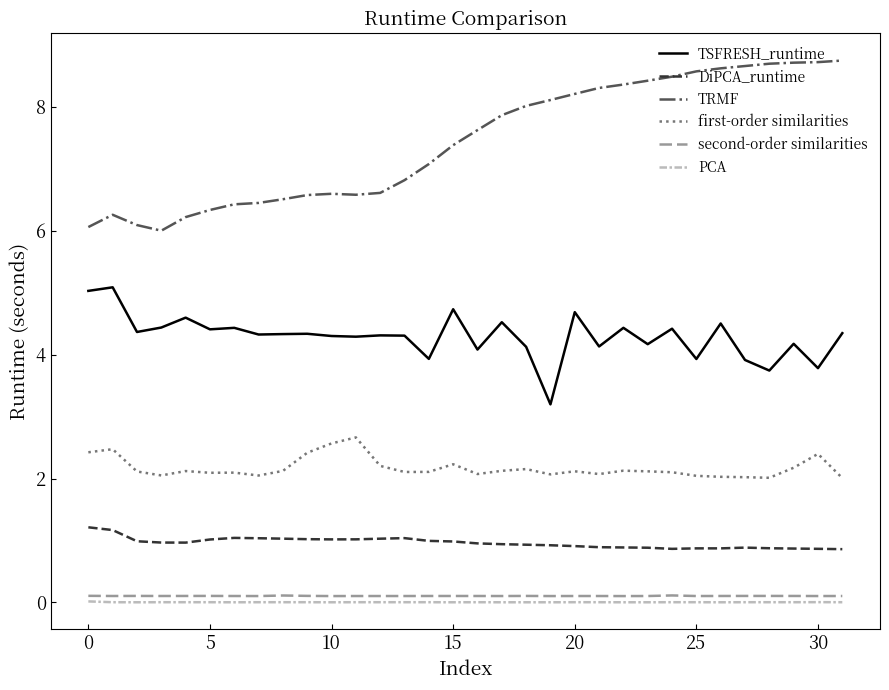

Which series has the largest total across all categories?

TRMF